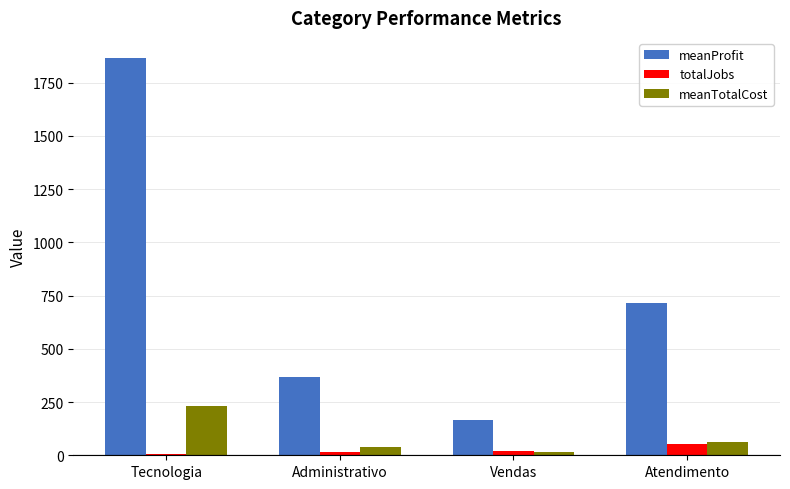

Which series has the widest spread of values?

meanProfit